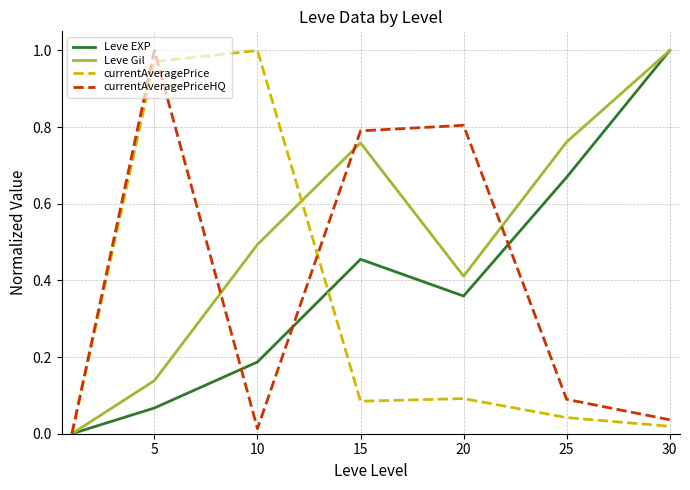

Does the chart display data point markers on the line(s)?

No